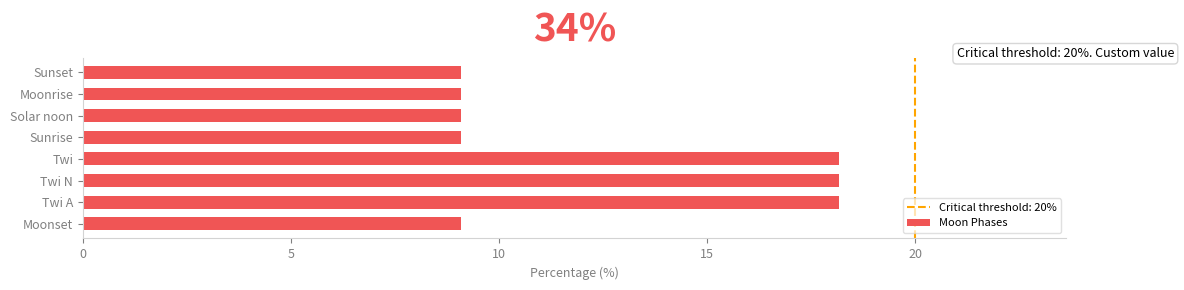

Is it true that the value at Sunset is 9.1?

True